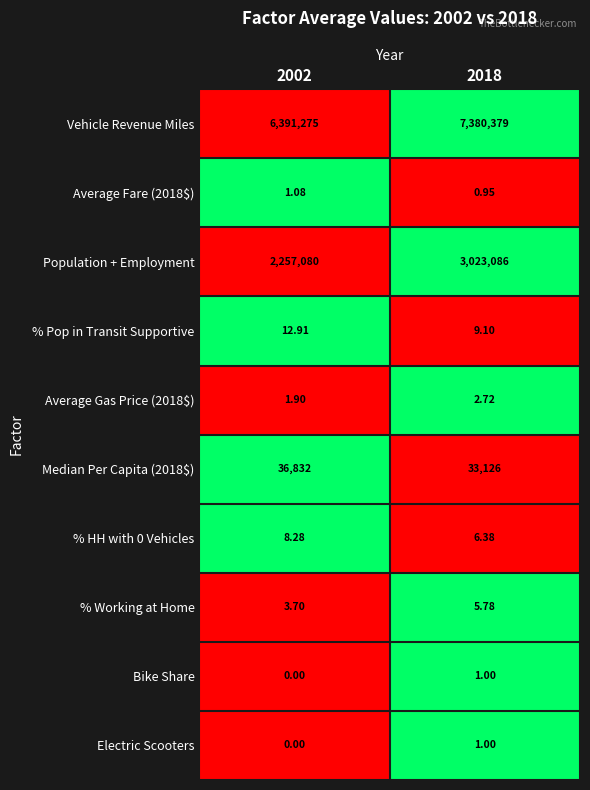

Count the number of categories in the chart.

2